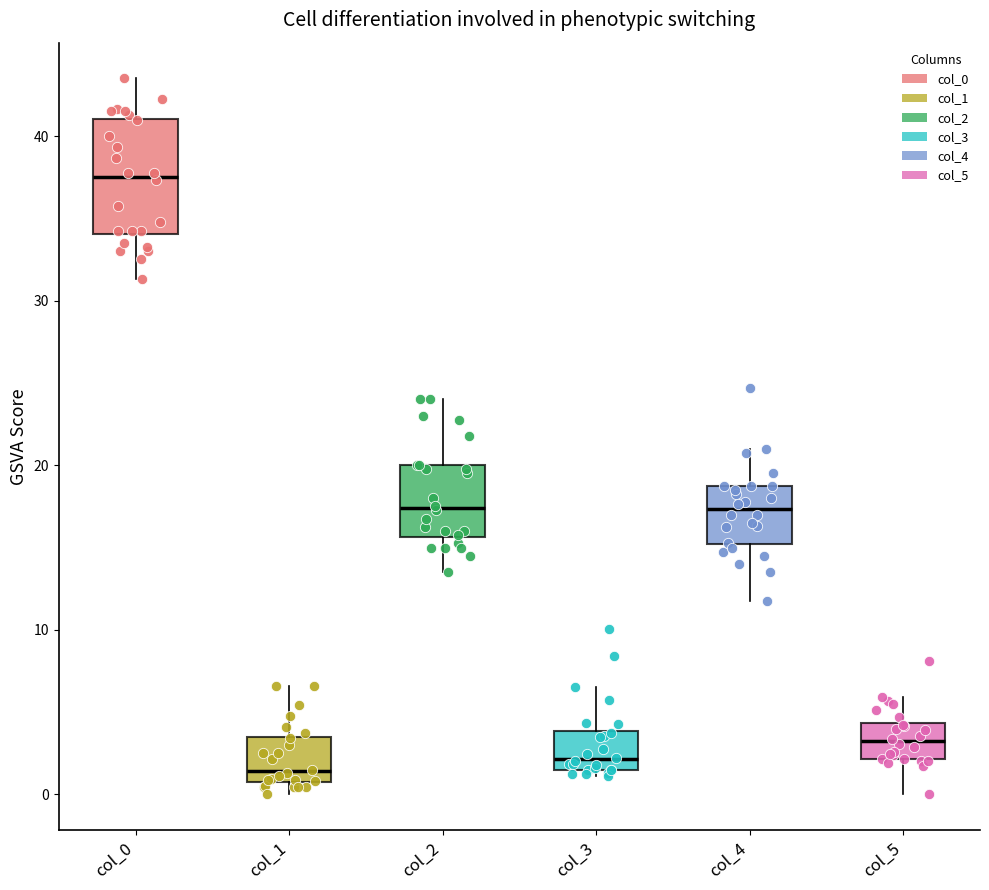

Reading left to right, read every box against the y-axis: the position of its median line, the range the box covers, and the ends of its whiskers. The values are not printed on the chart, so give them approximately, as read against the axis.

col_0: median 38, box 34 to 41, whiskers 31 to 44
col_1: median 1 (just above the box's lower edge), box 1 to 3, whiskers 0 to 7
col_2: median 17, box 16 to 20, whiskers 14 to 24
col_3: median 2 (just above the box's lower edge), box 2 to 4, whiskers 1 to 7
col_4: median 17, box 15 to 19, whiskers 12 to 21
col_5: median 3, box 2 to 4, whiskers 0 to 6